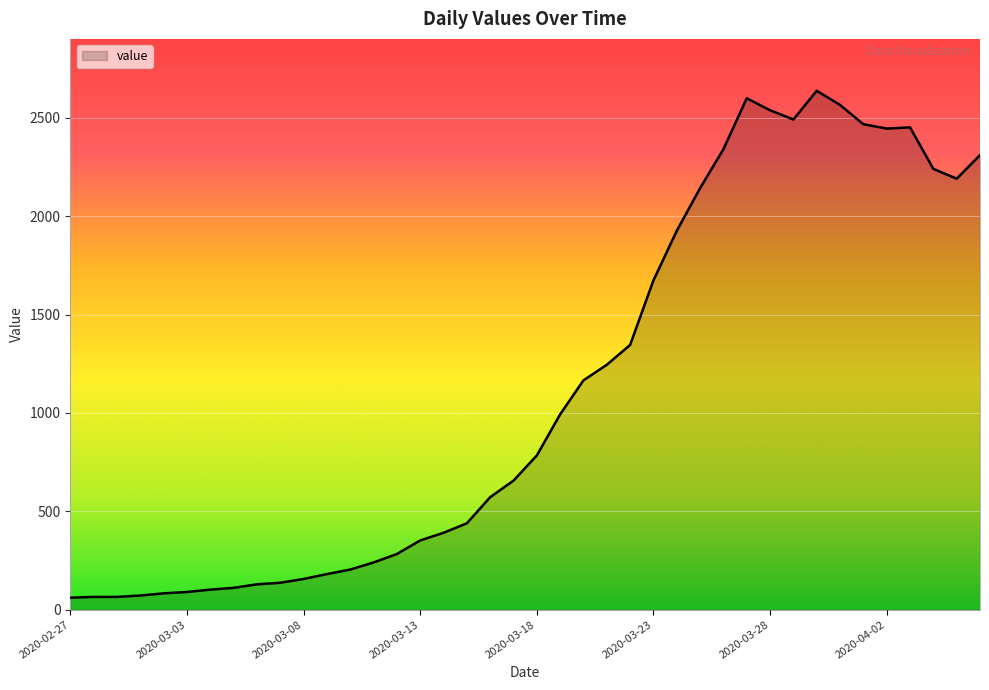

What is the difference between the maximum and minimum values?

2577